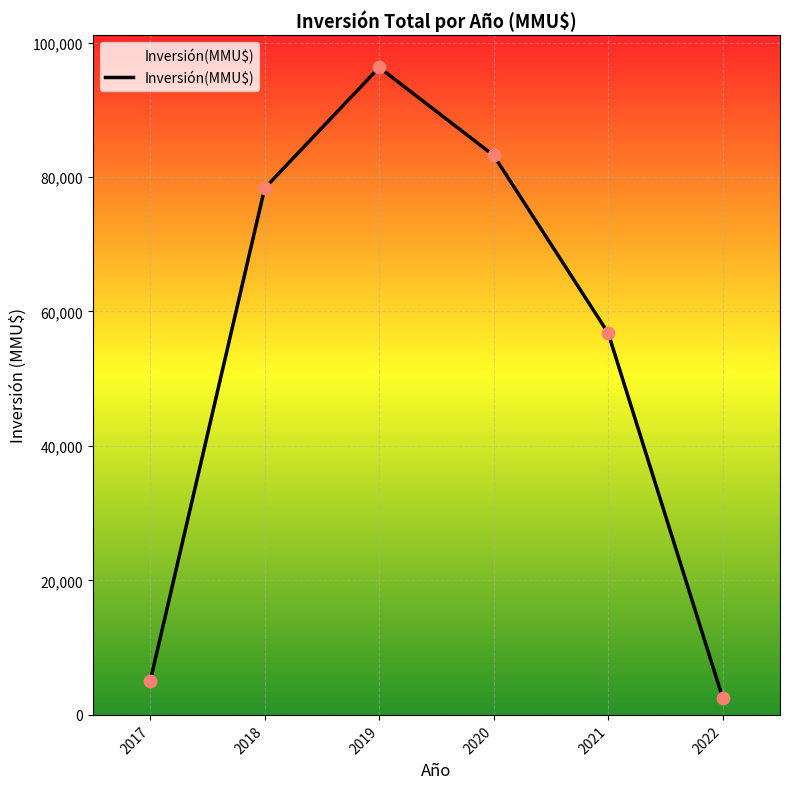

Between 2021 and 2019, which is larger?

2019